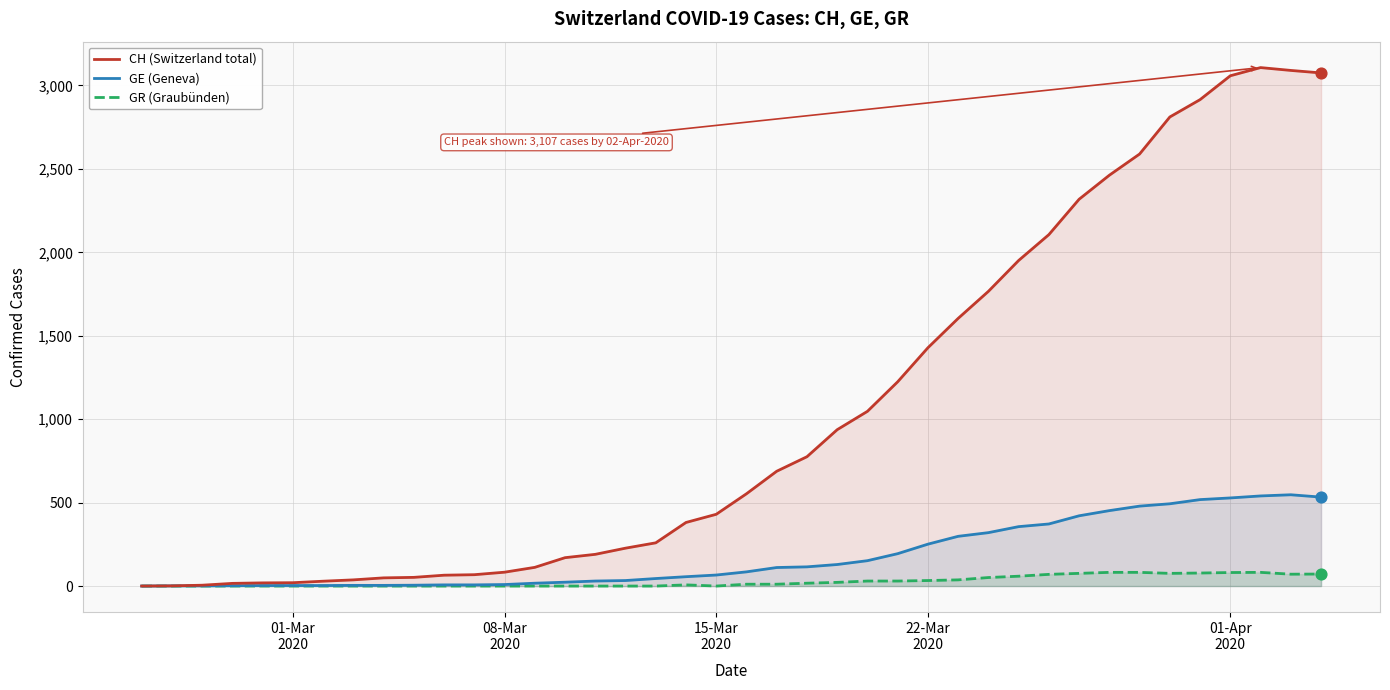

What are all the series names shown in the legend?

CH (Switzerland total), GE (Geneva), GR (Graubünden)